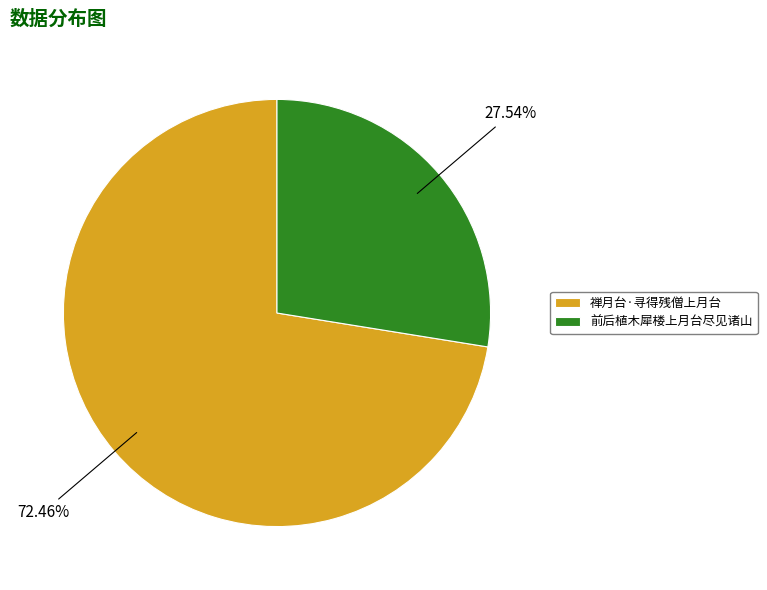

Count the number of slices in the pie.

2